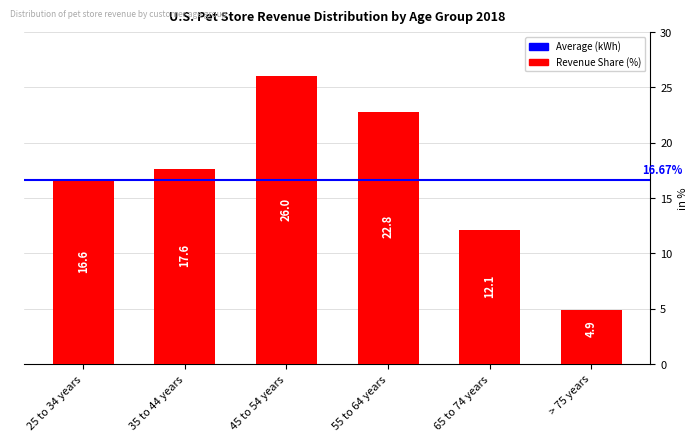

List the labels in order of value, largest first.

45 to 54 years, 55 to 64 years, 35 to 44 years, 25 to 34 years, 65 to 74 years, > 75 years